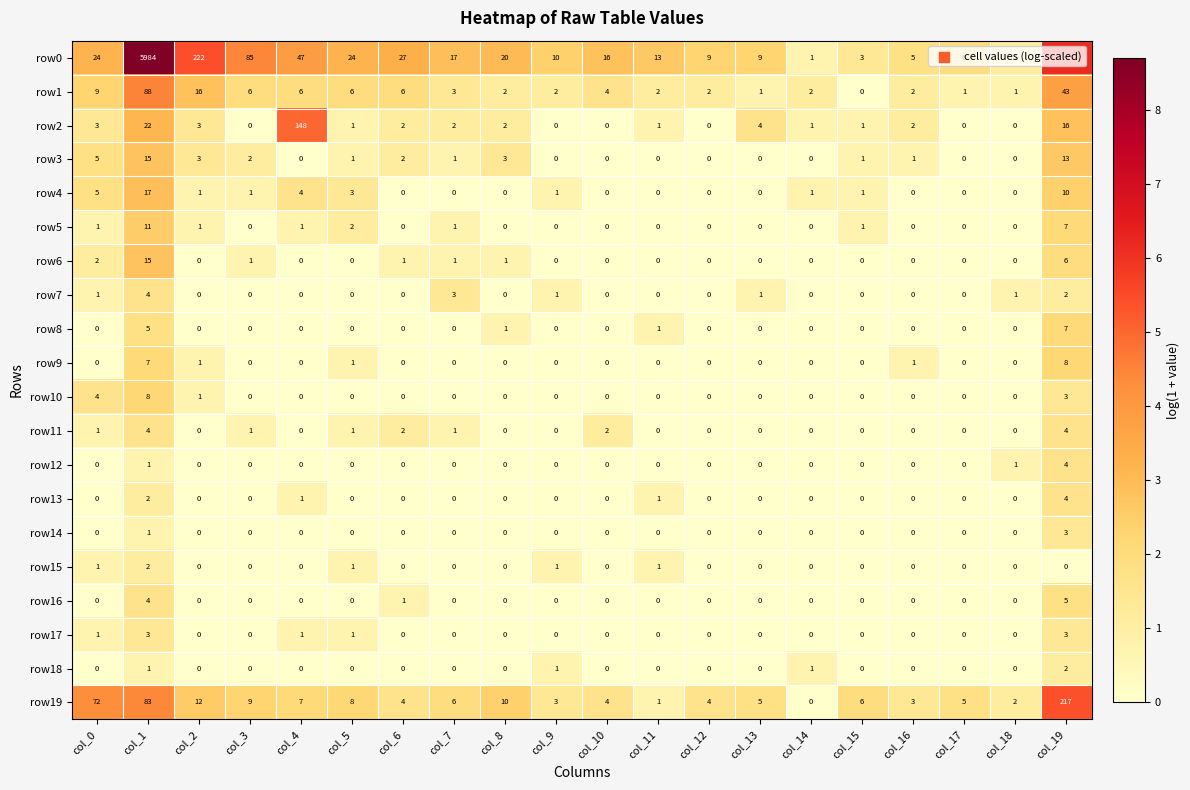

What is the total value across all series at col_13?

20